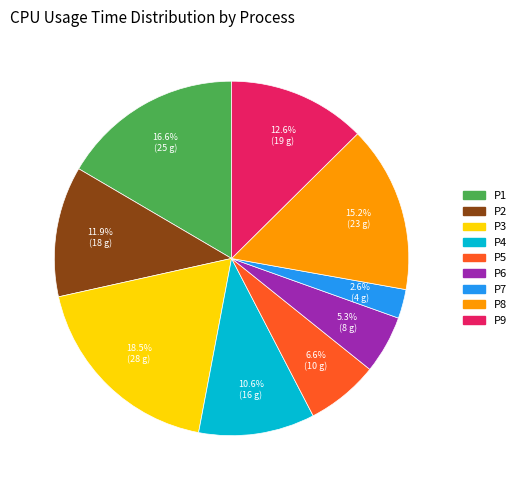

What percentage is the P5 slice, to the nearest percent?

7%